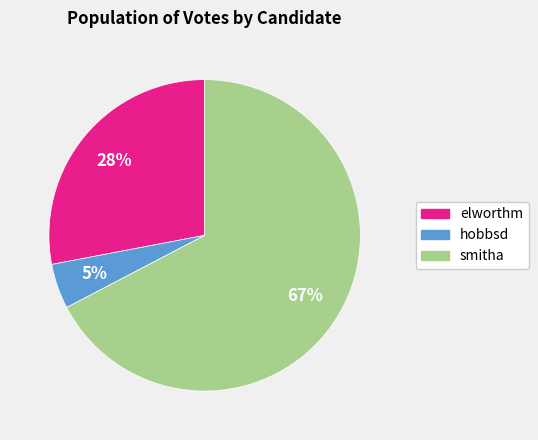

To the nearest percent, what is the difference between the hobbsd and elworthm slice percentages?

23%